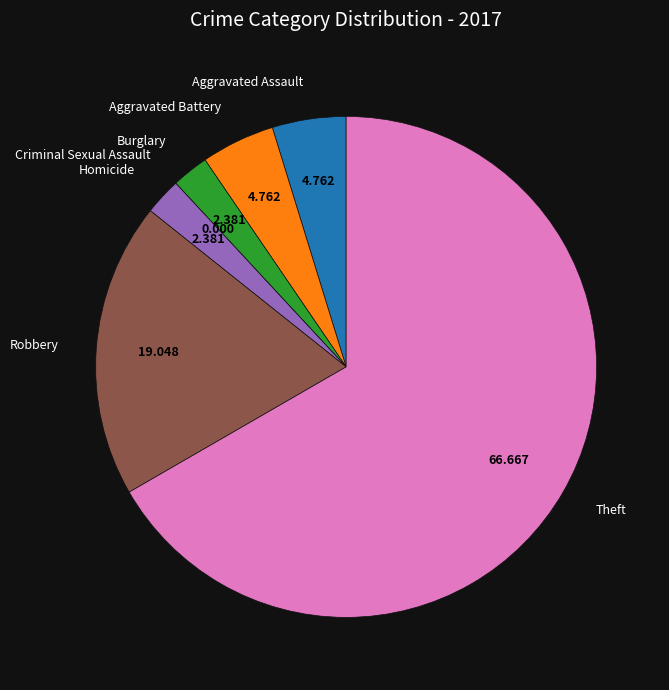

Does any single category account for the majority?

Yes